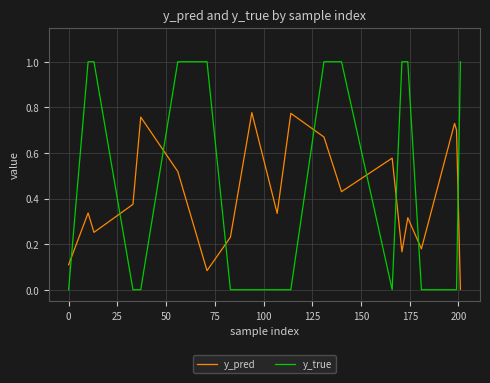

How many series are shown in this chart?

2